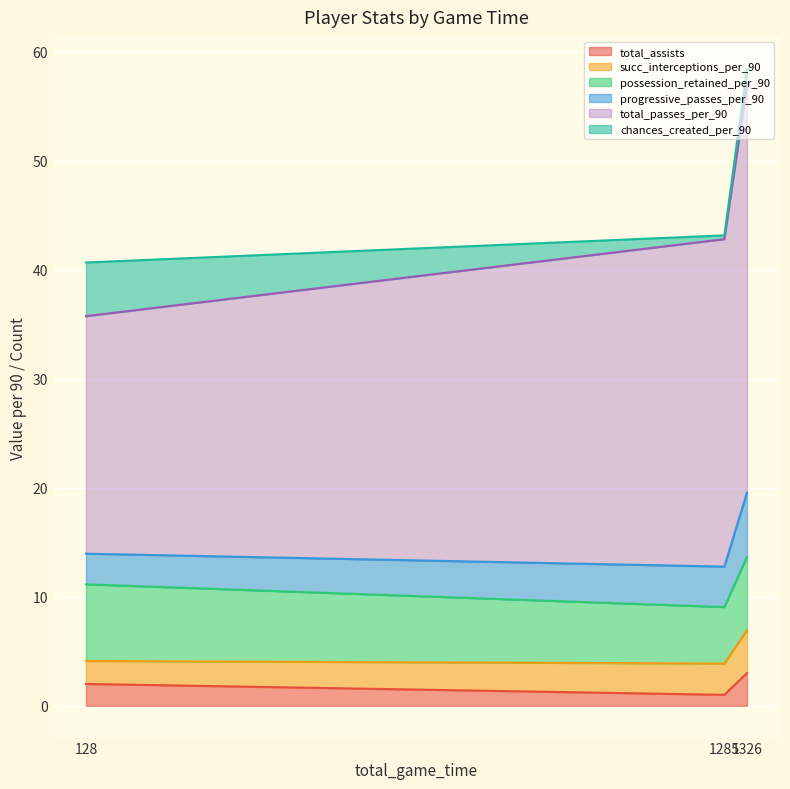

Between 128 and 1285, which is larger?

128